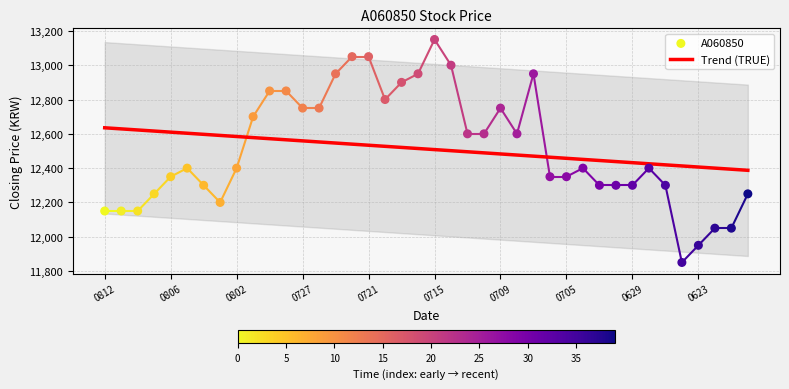

What is the ratio of the value at 20210622 to the value at 20210701?

1.0